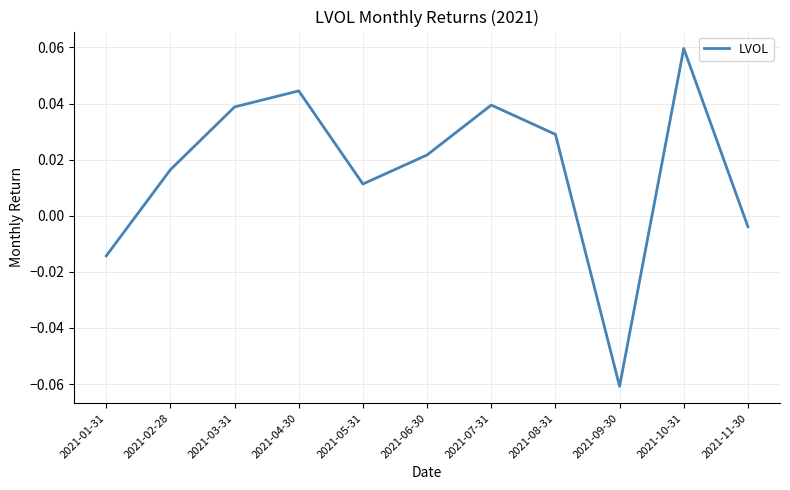

At which category does the chart reach its peak across all series?

2021-10-31